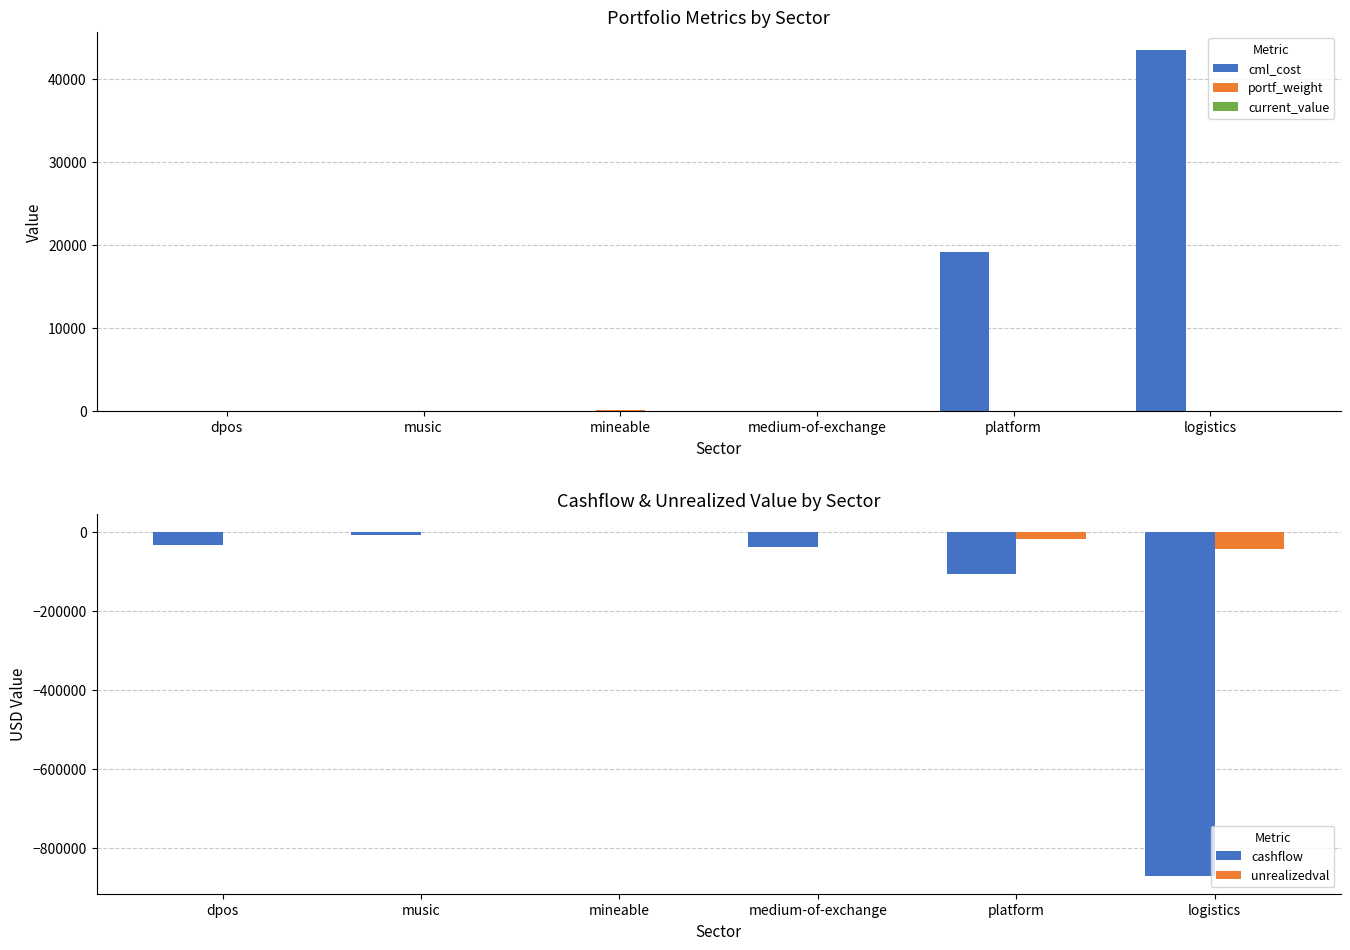

Rank the categories by cashflow value from highest to lowest.

mineable, music, dpos, medium-of-exchange, platform, logistics